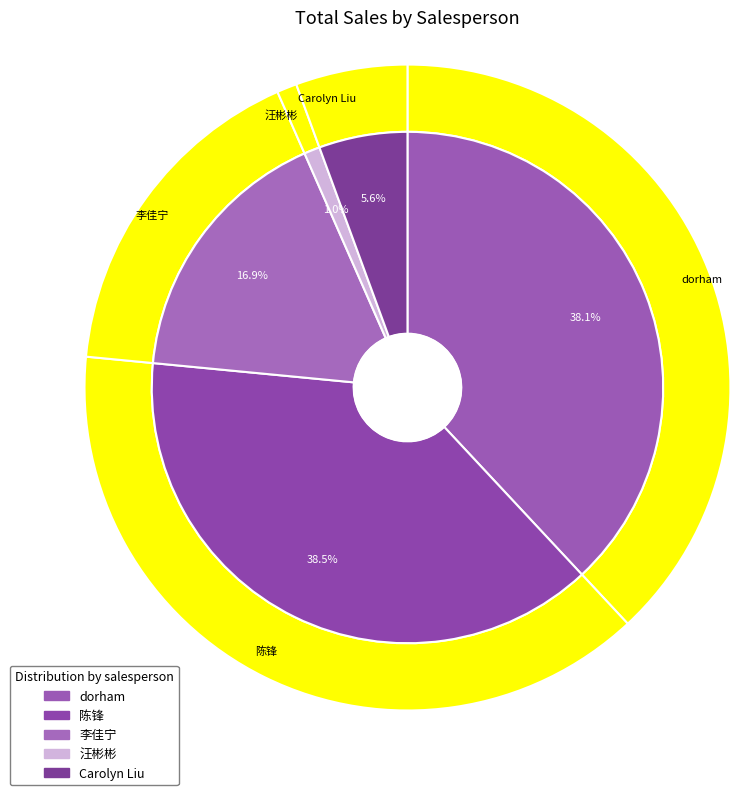

Is the sum of 汪彬彬 and 陈锋 greater than half?

No